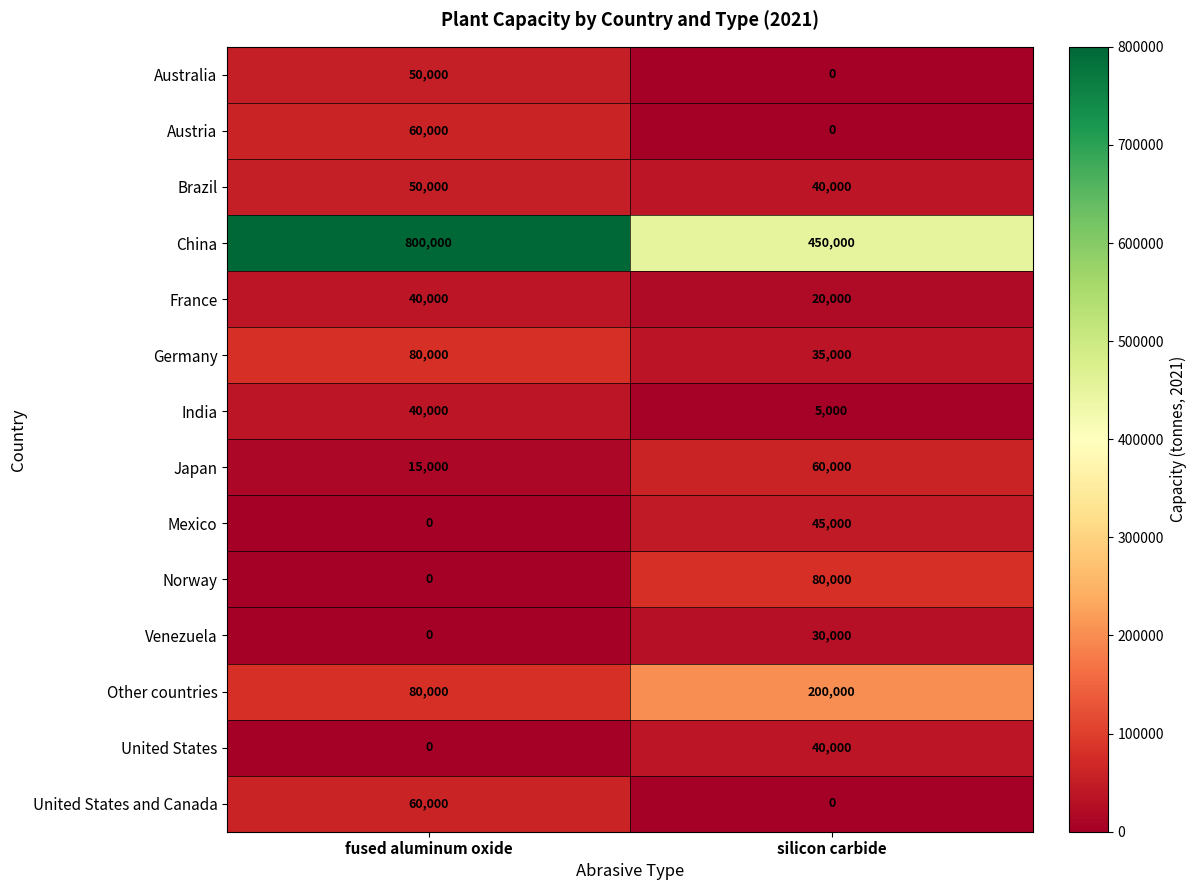

List the labels in order of Norway value, largest first.

silicon carbide, fused aluminum oxide